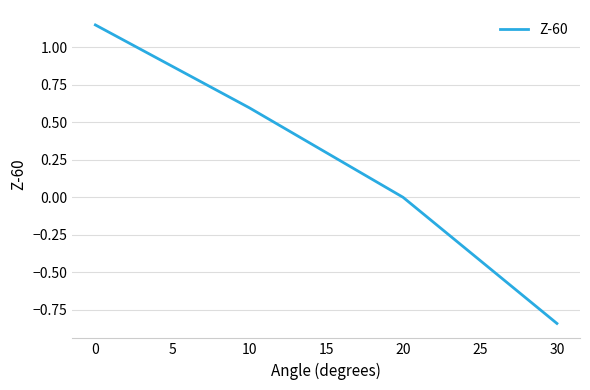

At which category does the chart reach its peak across all series?

0